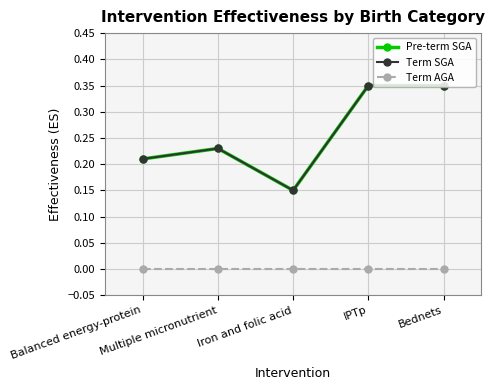

Is this an area chart (filled region under the line)?

No